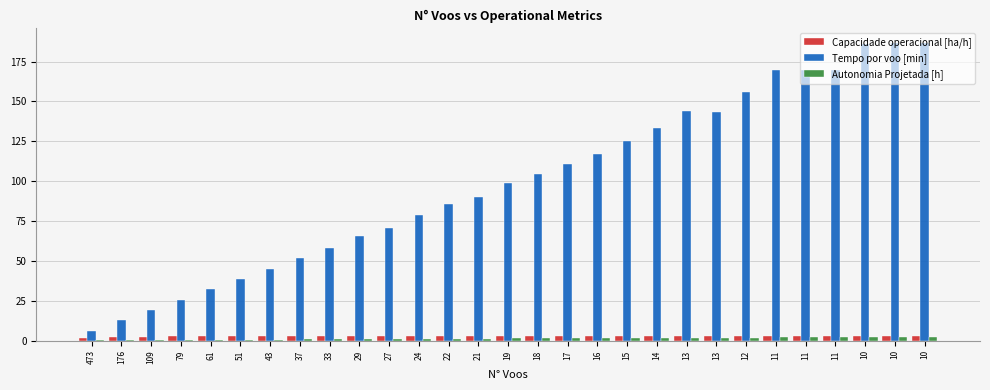

What is the difference between the maximum and minimum values in the Autonomia Projetada [h] series?

2.2